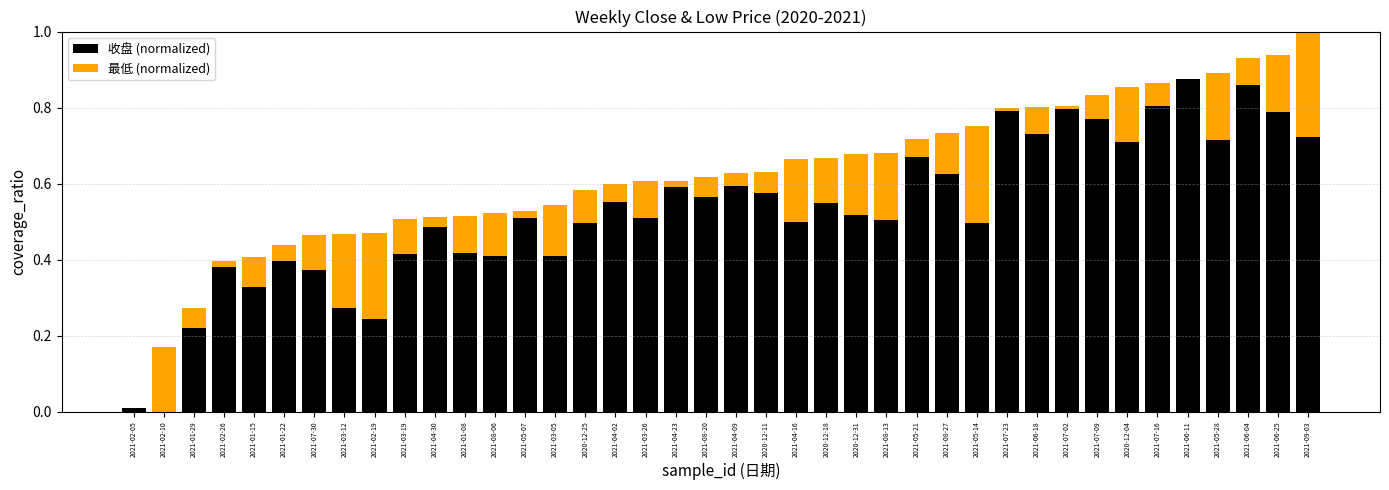

What is the label of the 40th bar from the right?

2021-02-05